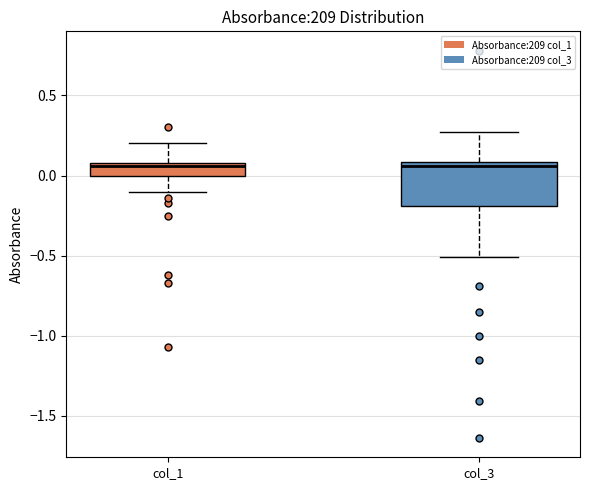

Reading left to right, read every box against the y-axis: the position of its median line, the range the box covers, and the ends of its whiskers. The values are not printed on the chart, so give them approximately, as read against the axis.

col_1: median 0.05, box 0.00 to 0.10, whiskers -0.10 to 0.20
col_3: median 0.05, box -0.20 to 0.10, whiskers -0.50 to 0.25